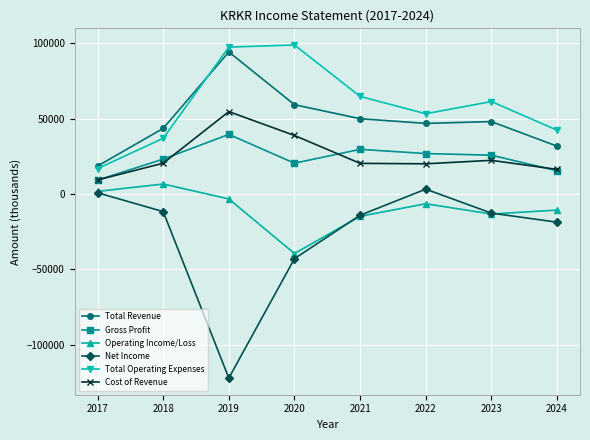

Which series has the largest range (max minus min)?

Net Income